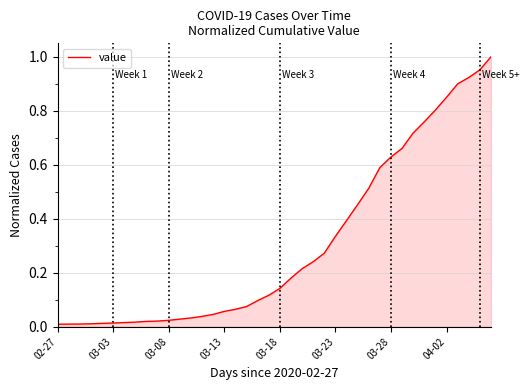

The value at 04-02 is 1.1. True or false?

False